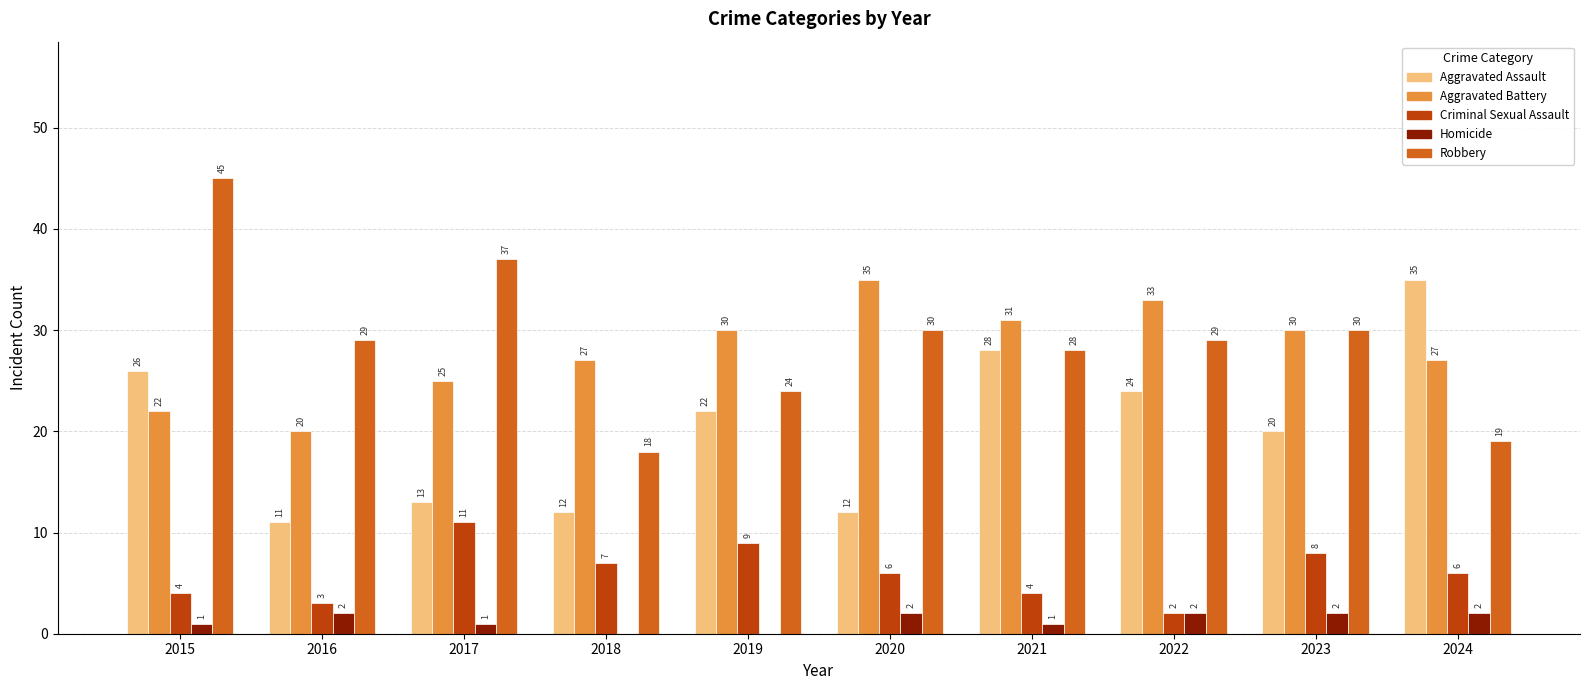

Reading left to right, transcribe all the data shown in this chart.

Aggravated Assault: 26	11	13	12	22	12	28	24	20	35
Aggravated Battery: 22	20	25	27	30	35	31	33	30	27
Criminal Sexual Assault: 4	3	11	7	9	6	4	2	8	6
Homicide: 1	2	1	0	0	2	1	2	2	2
Robbery: 45	29	37	18	24	30	28	29	30	19